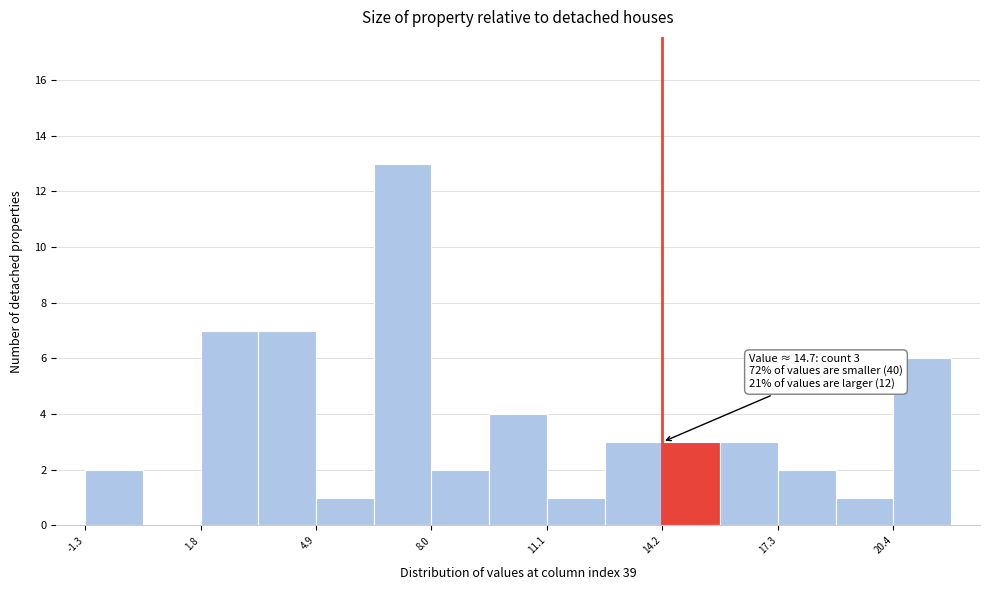

Read against the x-axis, roughly where is the centre of the tallest bar?

7.0